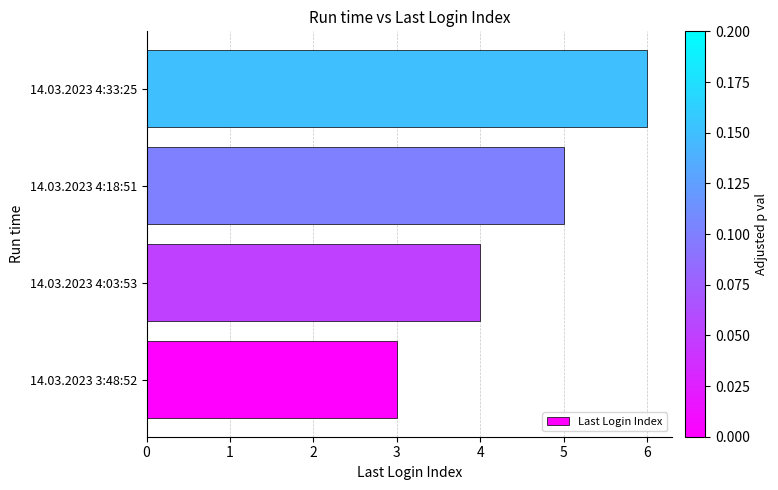

What is the change in value from 14.03.2023 3:48:52 to 14.03.2023 4:18:51?

+2